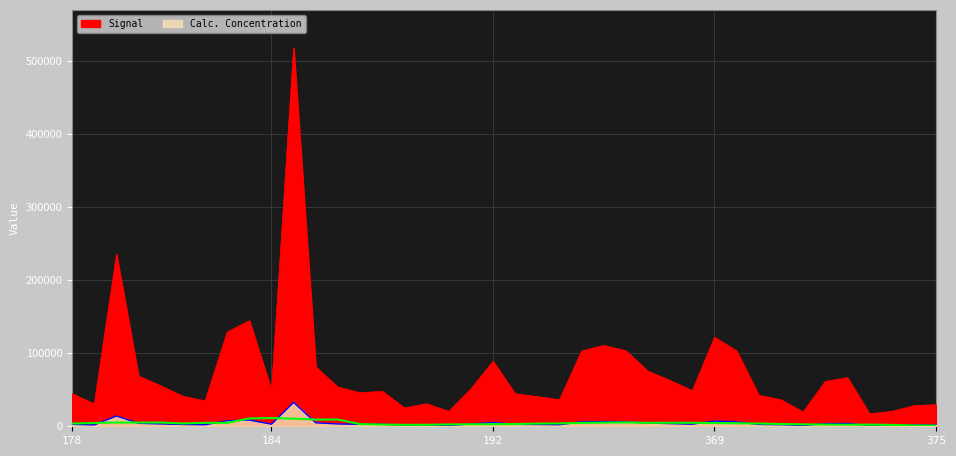

How many series are shown in this chart?

2